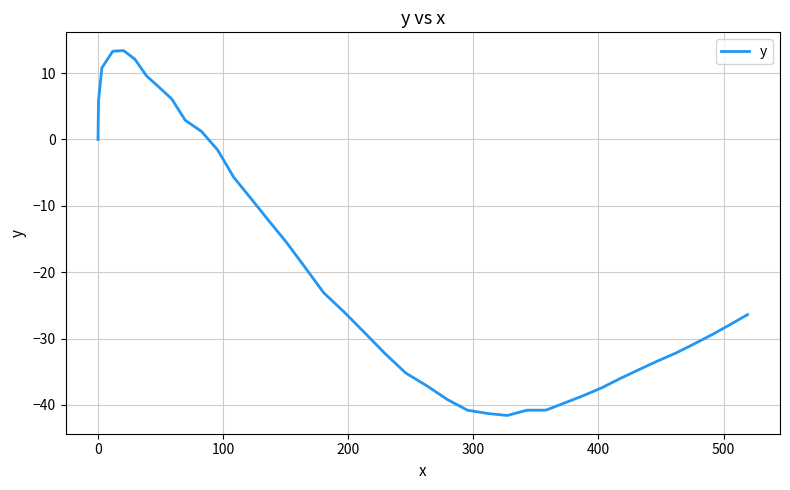

What is the difference between the maximum and minimum values?

55.0